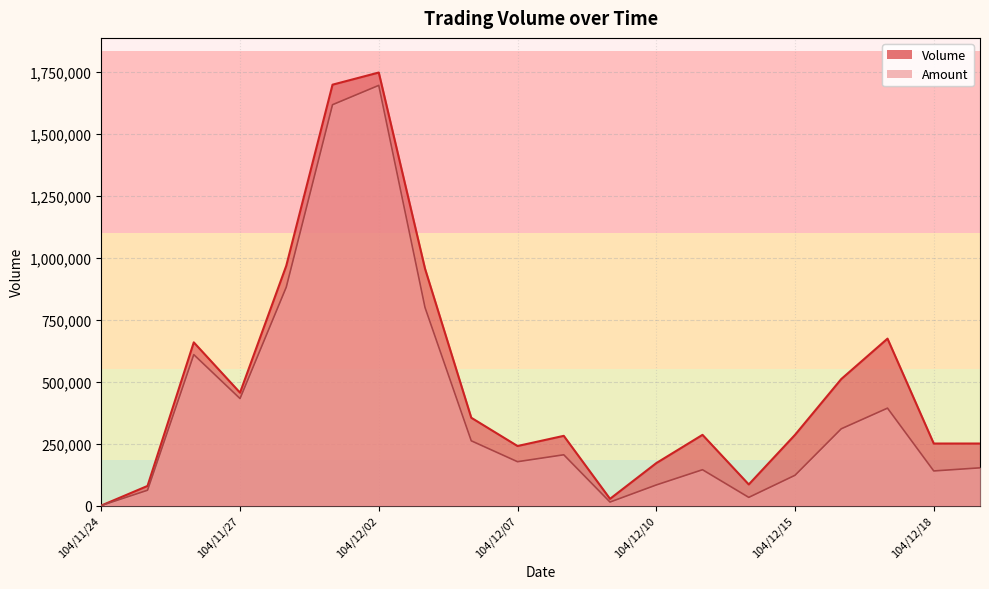

How many interior local valleys does the Amount series have?

5